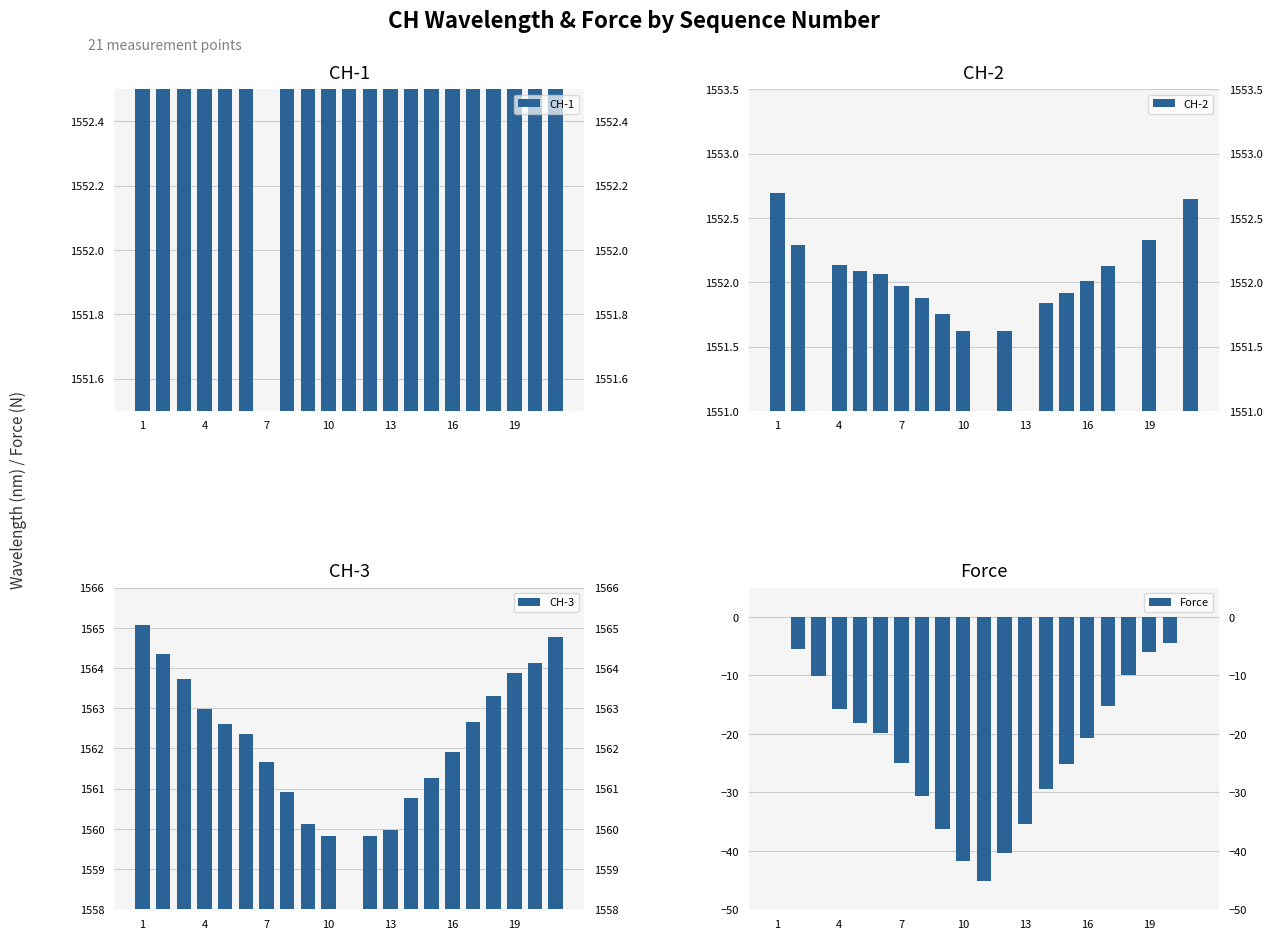

How many bars are there in total?

84